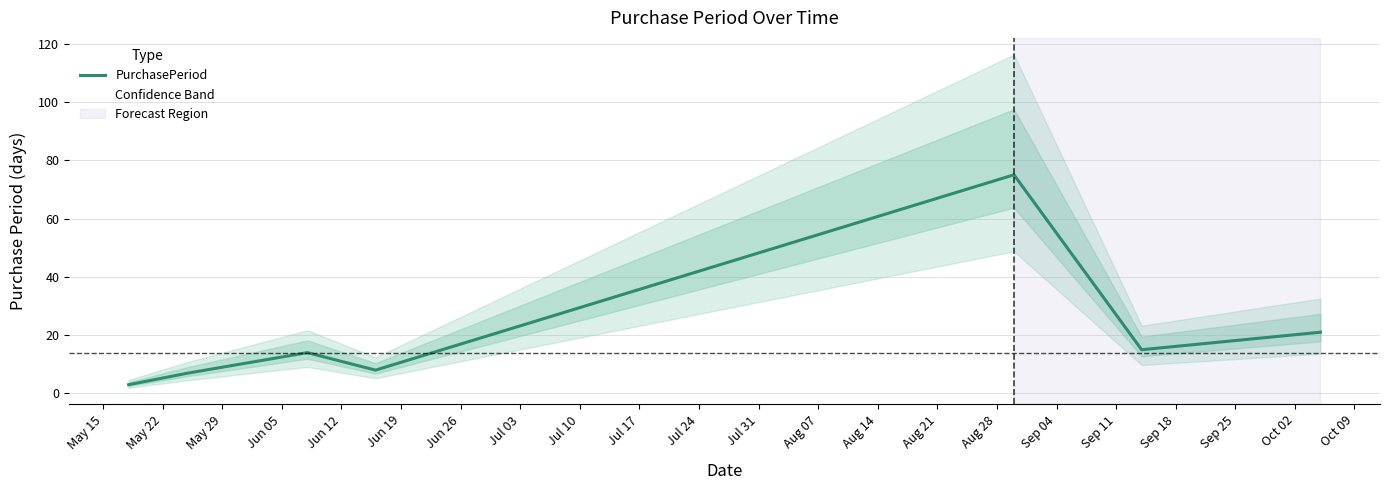

What is the minimum value for PurchasePeriod?

3